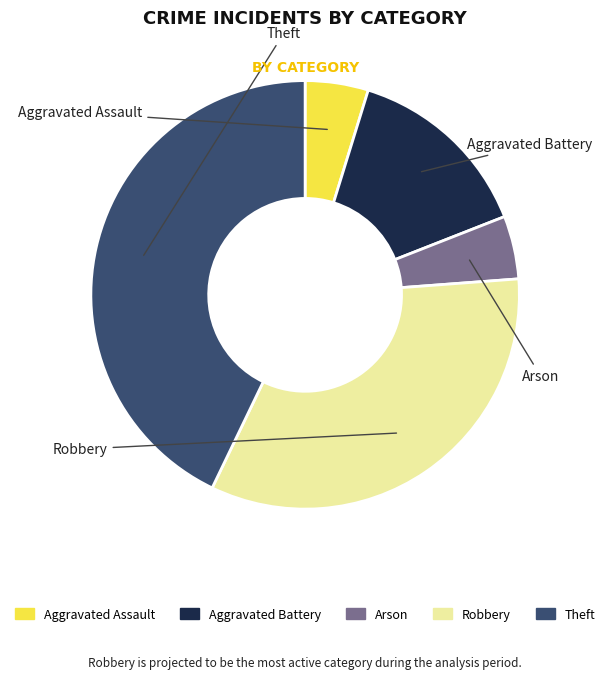

Is there any slice that represents more than half of the pie?

No